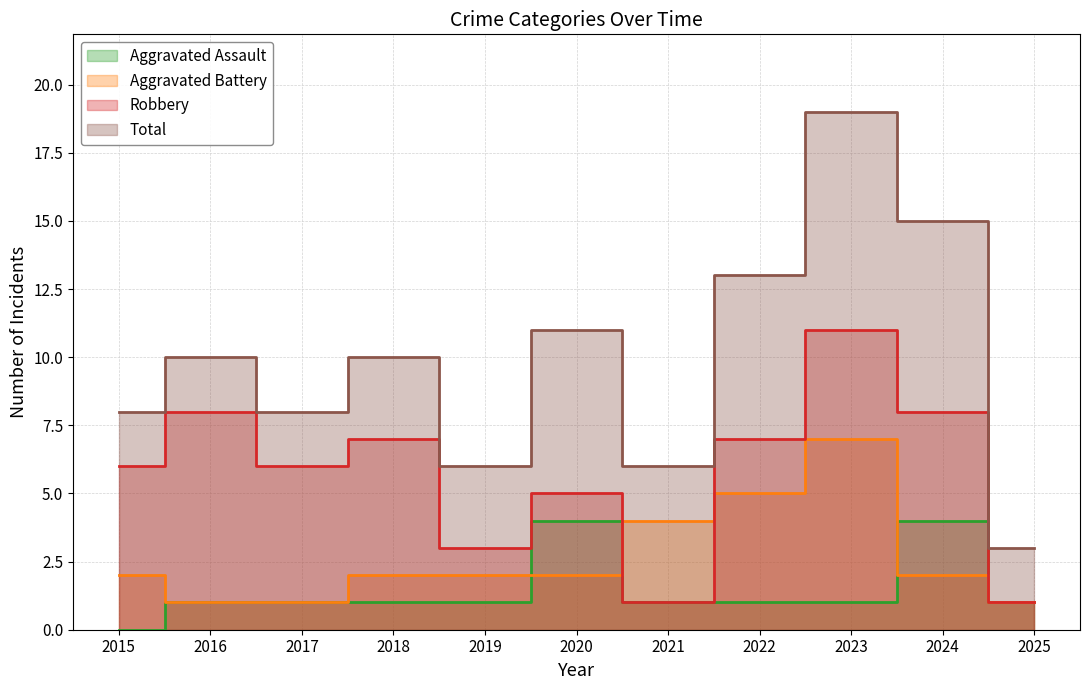

What are all the series names shown in the legend?

Aggravated Assault, Aggravated Battery, Robbery, Total